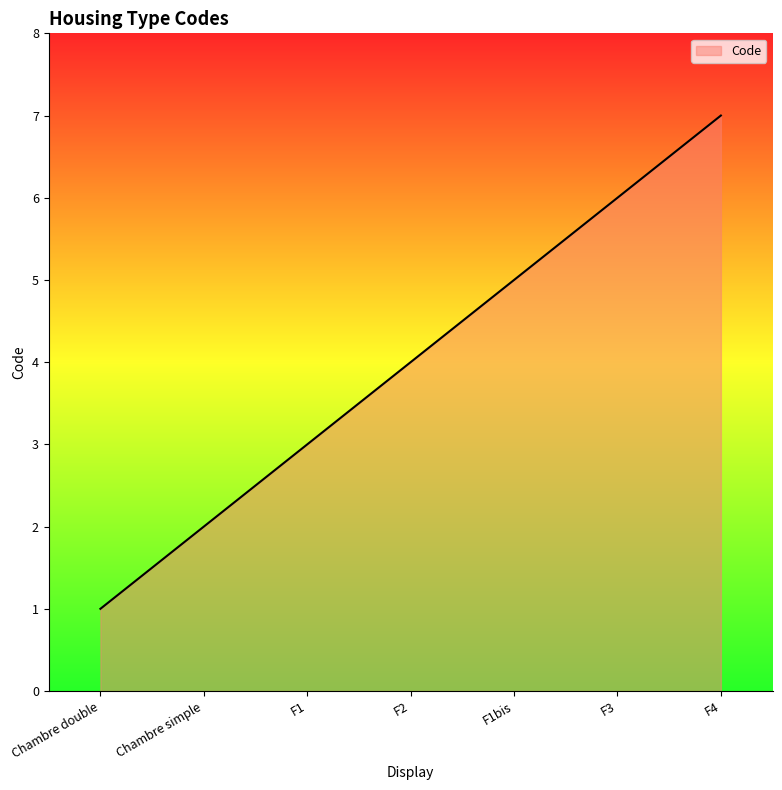

What is the difference between the second highest and minimum values?

5